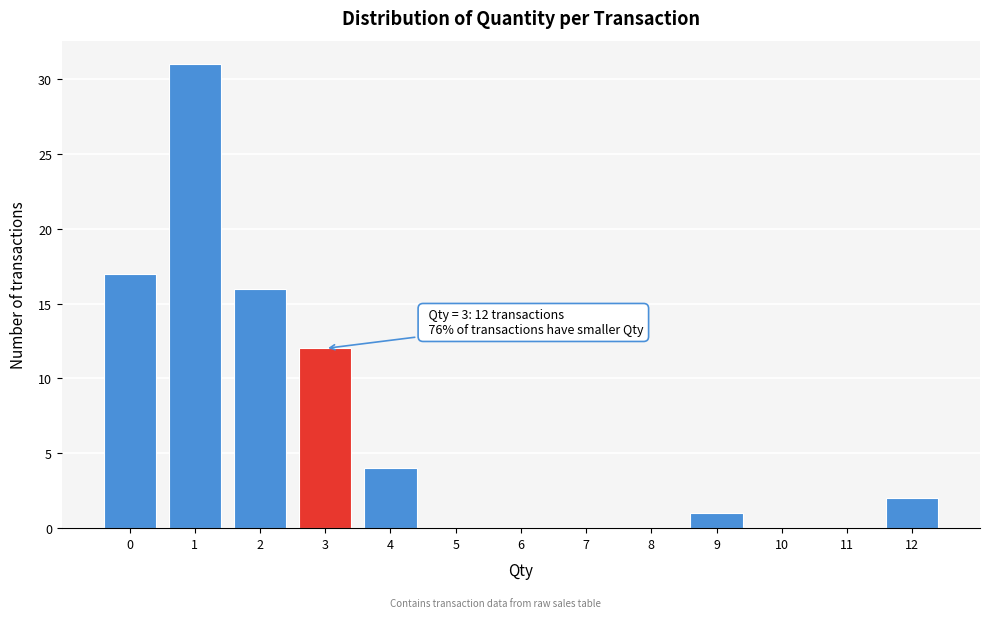

Which range on the x-axis has the tallest bar?

0.5 to 1.5